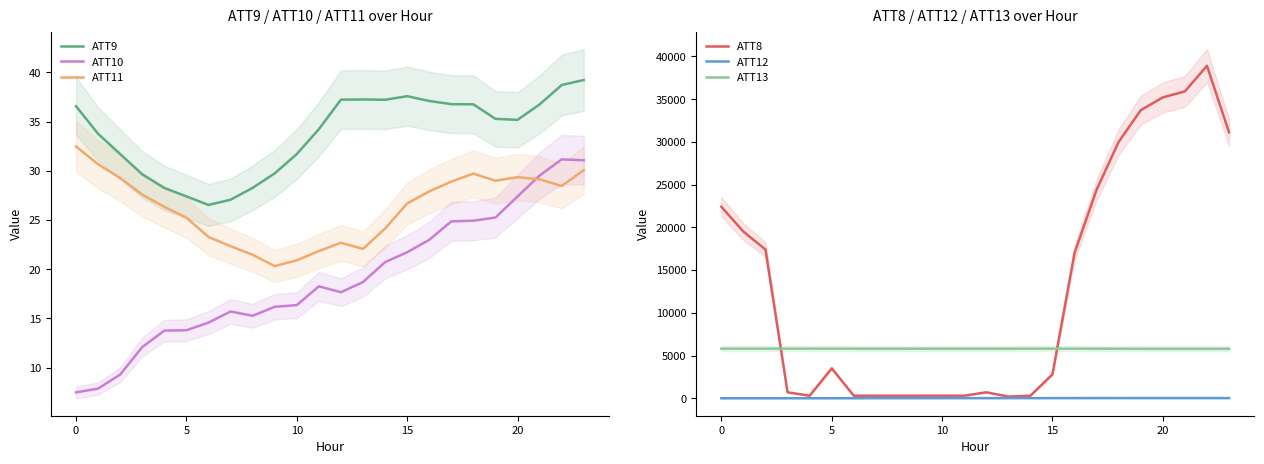

After their last crossing, which series has the higher values: ATT12 or ATT10?

ATT10